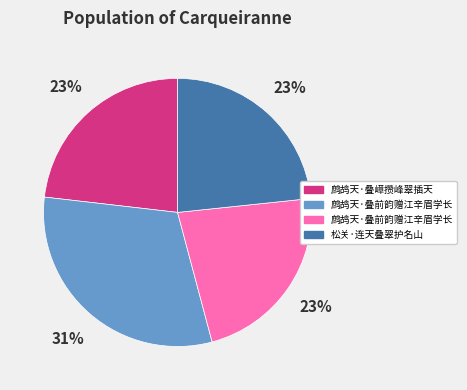

Is there any slice that represents more than half of the pie?

No